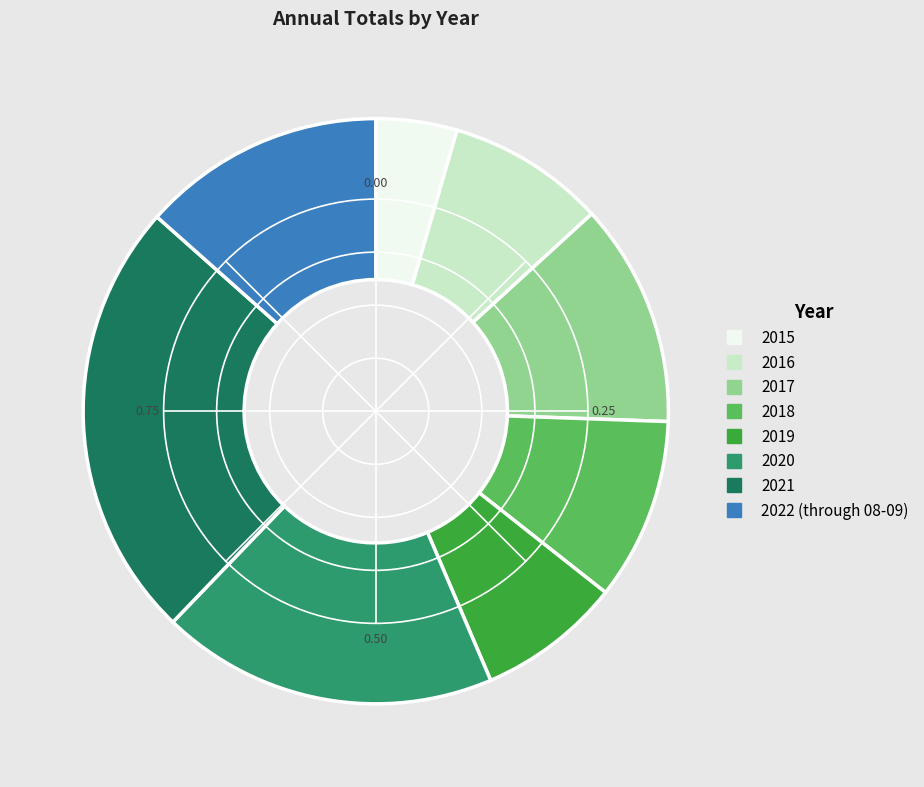

Which has a higher value, 2019 or 2020?

2020